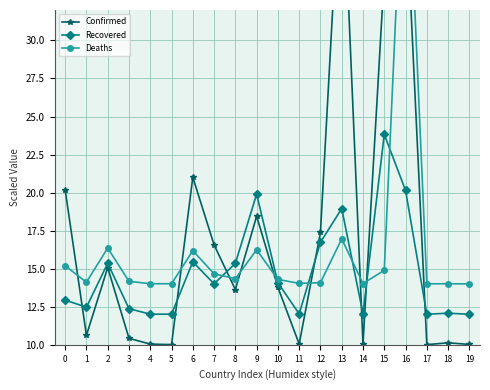

Is this an area chart (filled region under the line)?

No